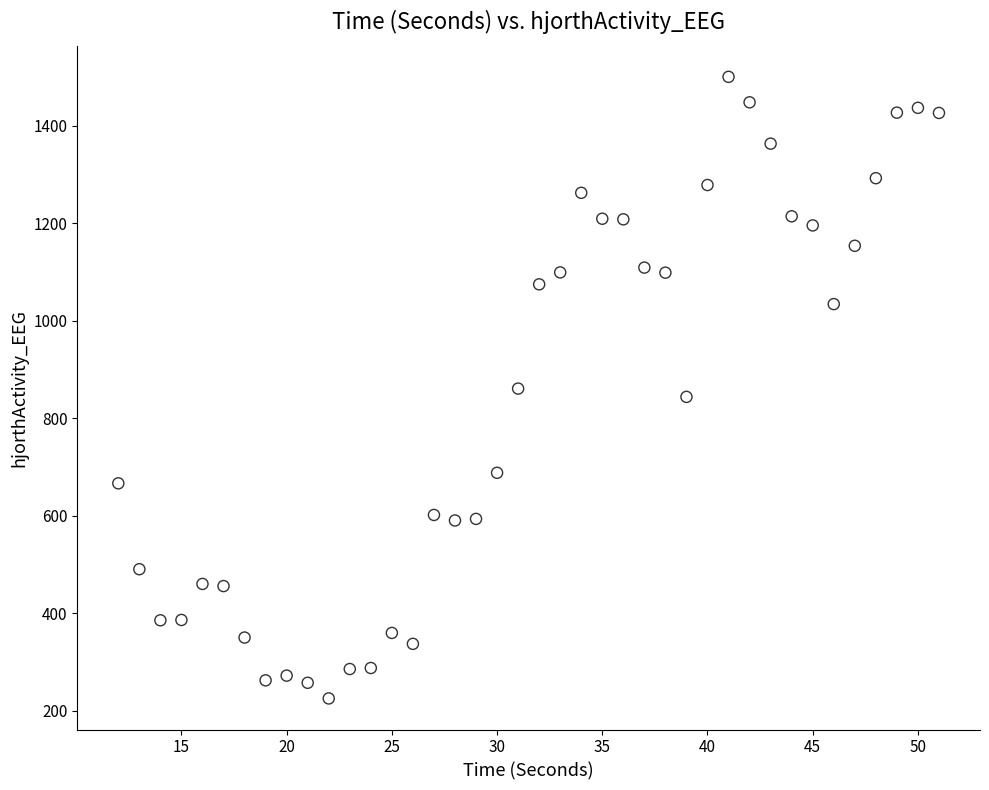

What is the range of Y values (max minus min)?

1275.1